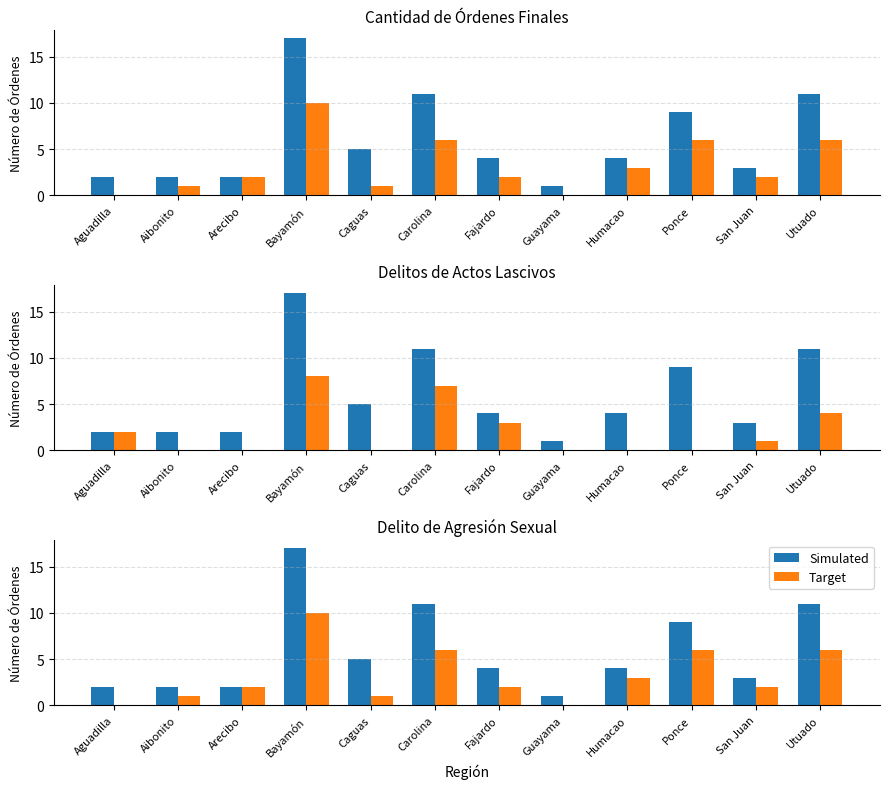

Which series has the largest total across all categories?

Cantidad de órdenes